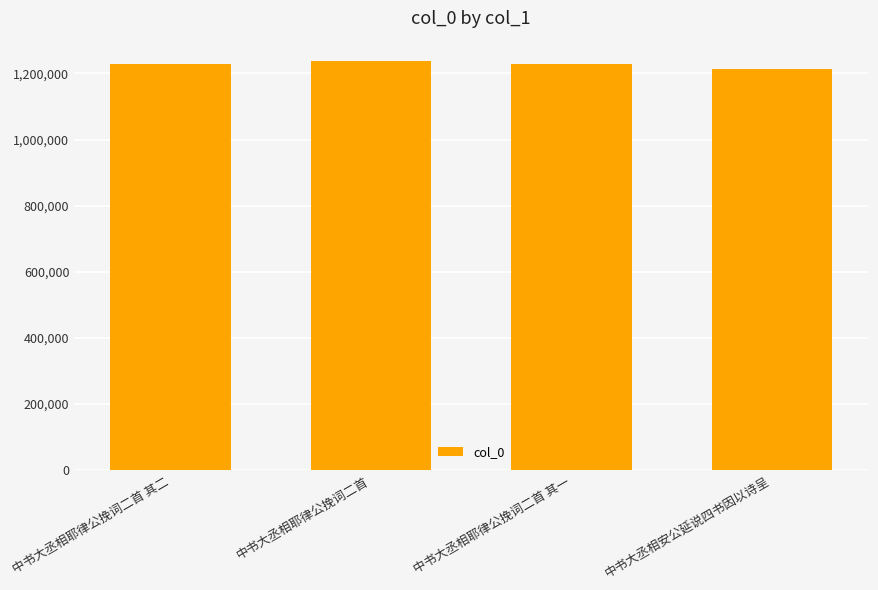

Is it true that the value at 中书大丞相耶律公挽词二首 is 1237349?

True